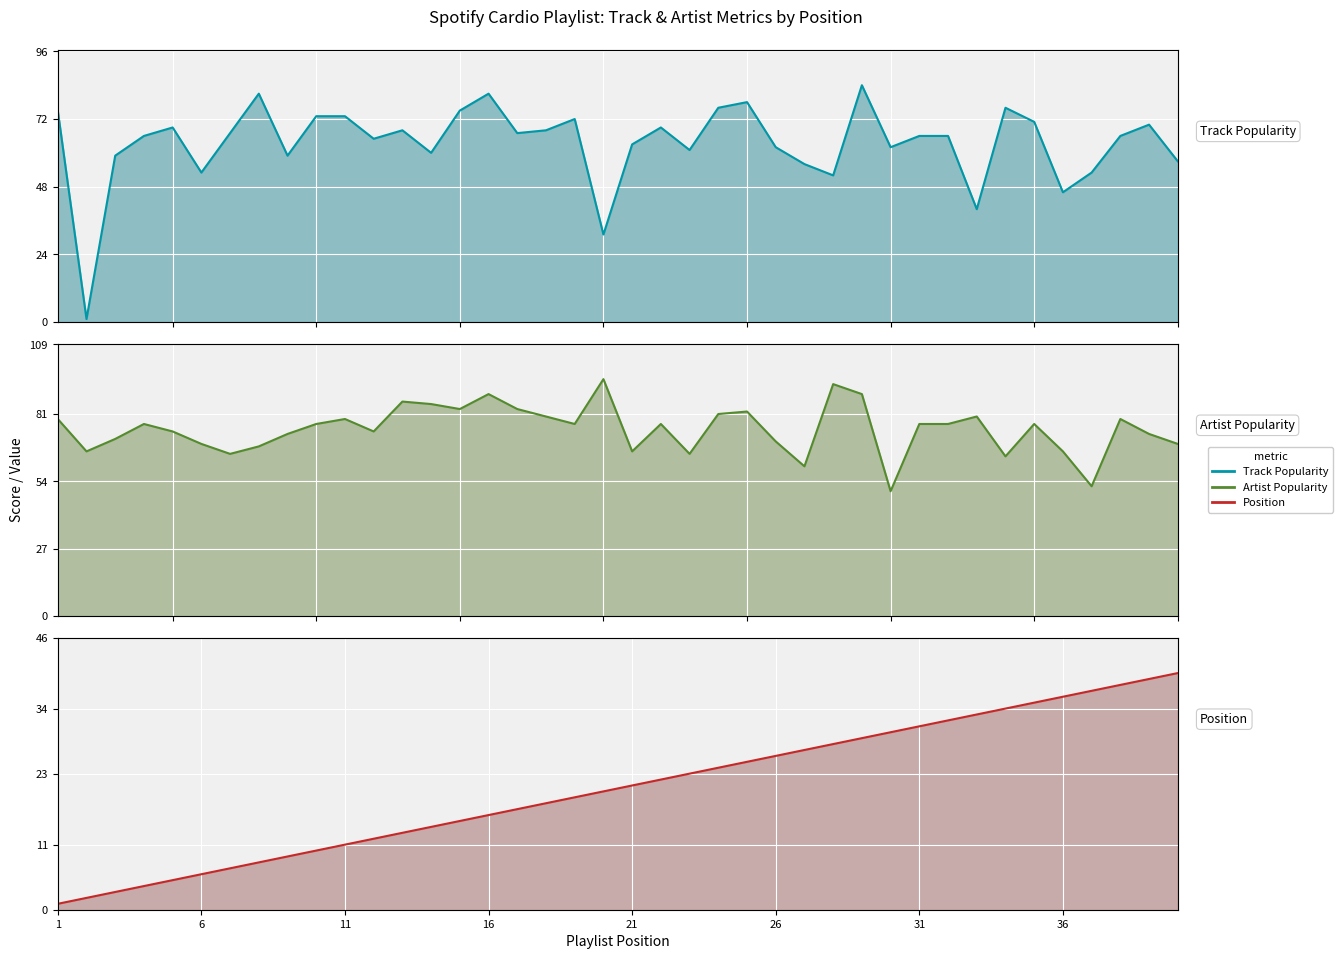

How many interior local valleys does the Artist_Popularity series have?

11